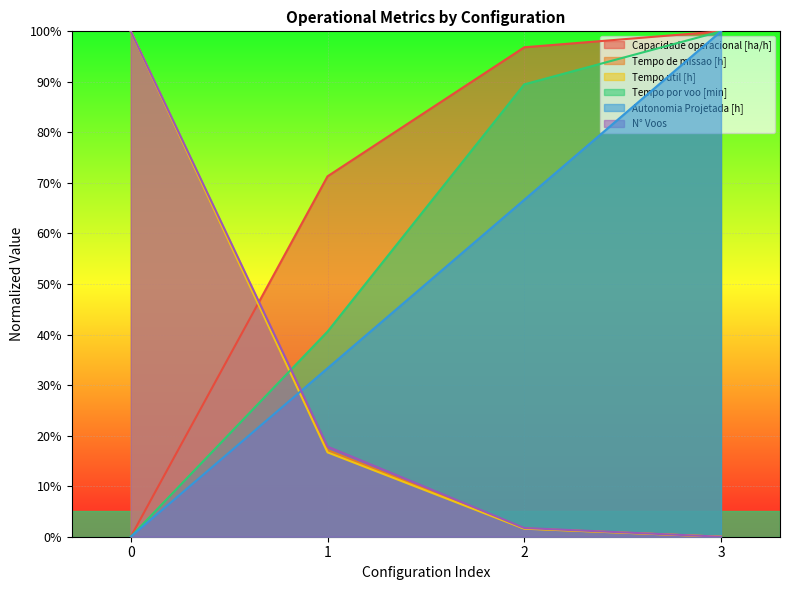

At which category does the chart reach its peak across all series?

3